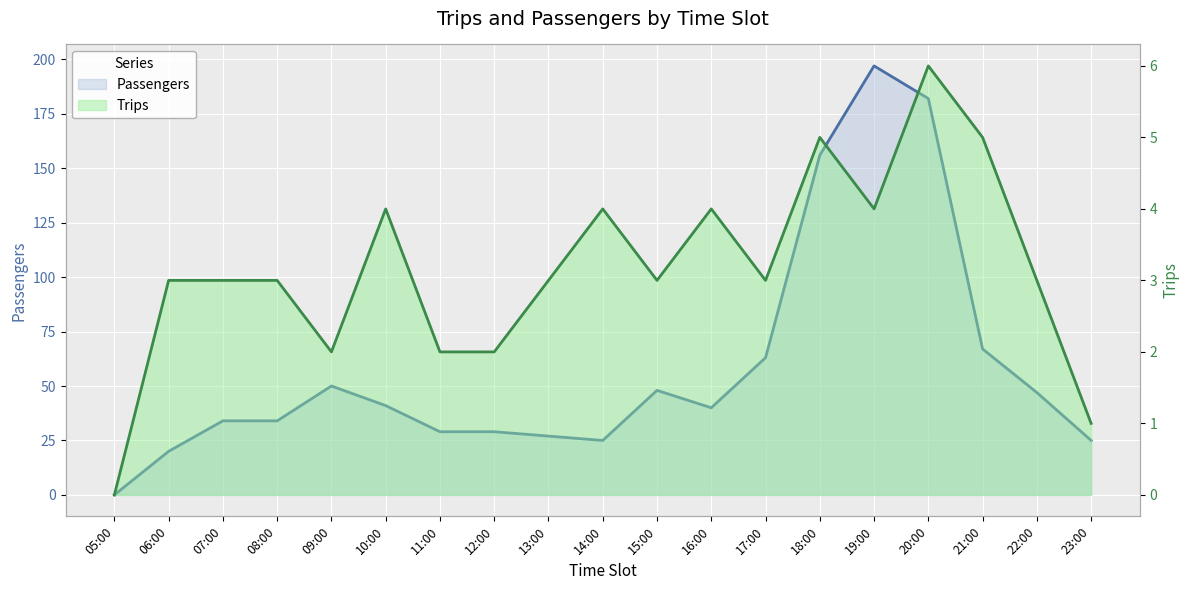

What is the average value of the Passengers series?

59